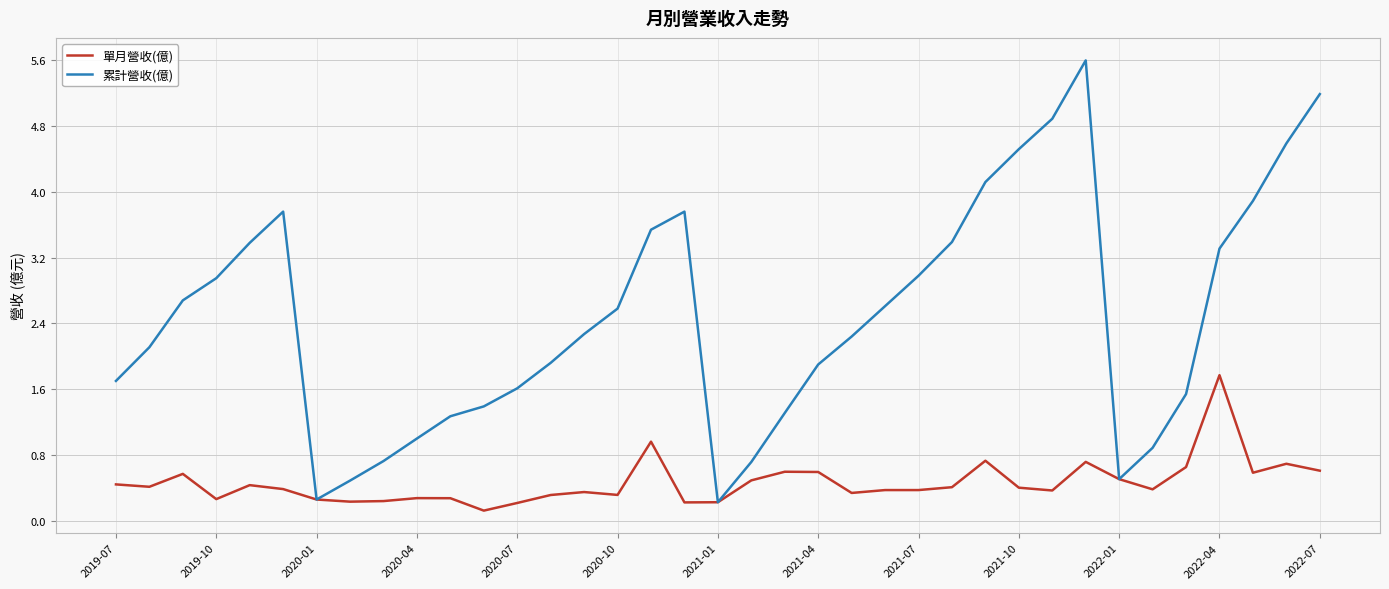

List the series in order of their peak value, highest first.

累計營收(億), 單月營收(億)